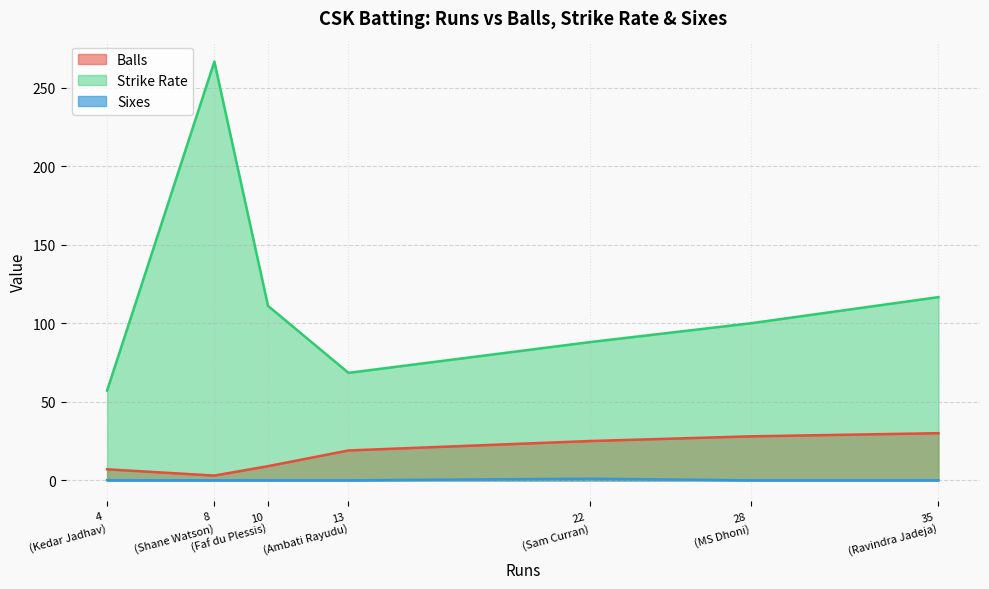

Does the chart have visible grid lines?

Yes